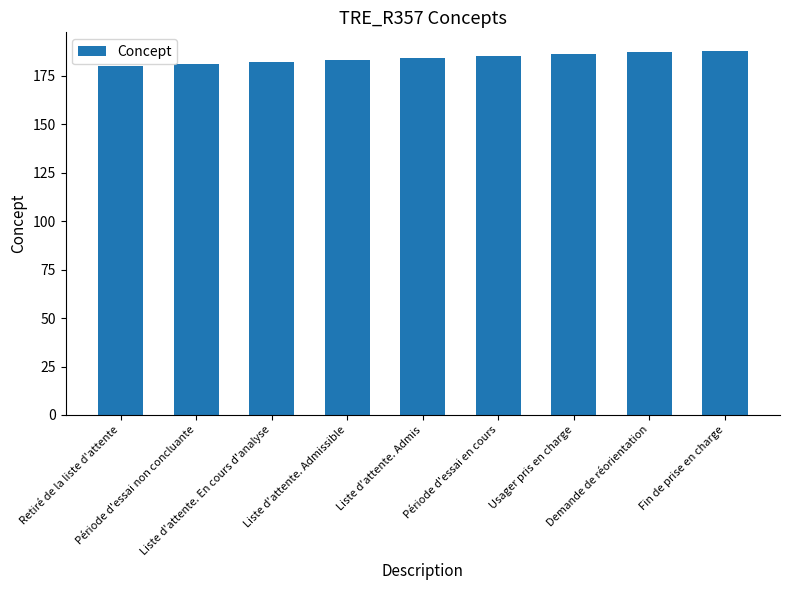

What position from the left is Retiré de la liste d'attente?

1